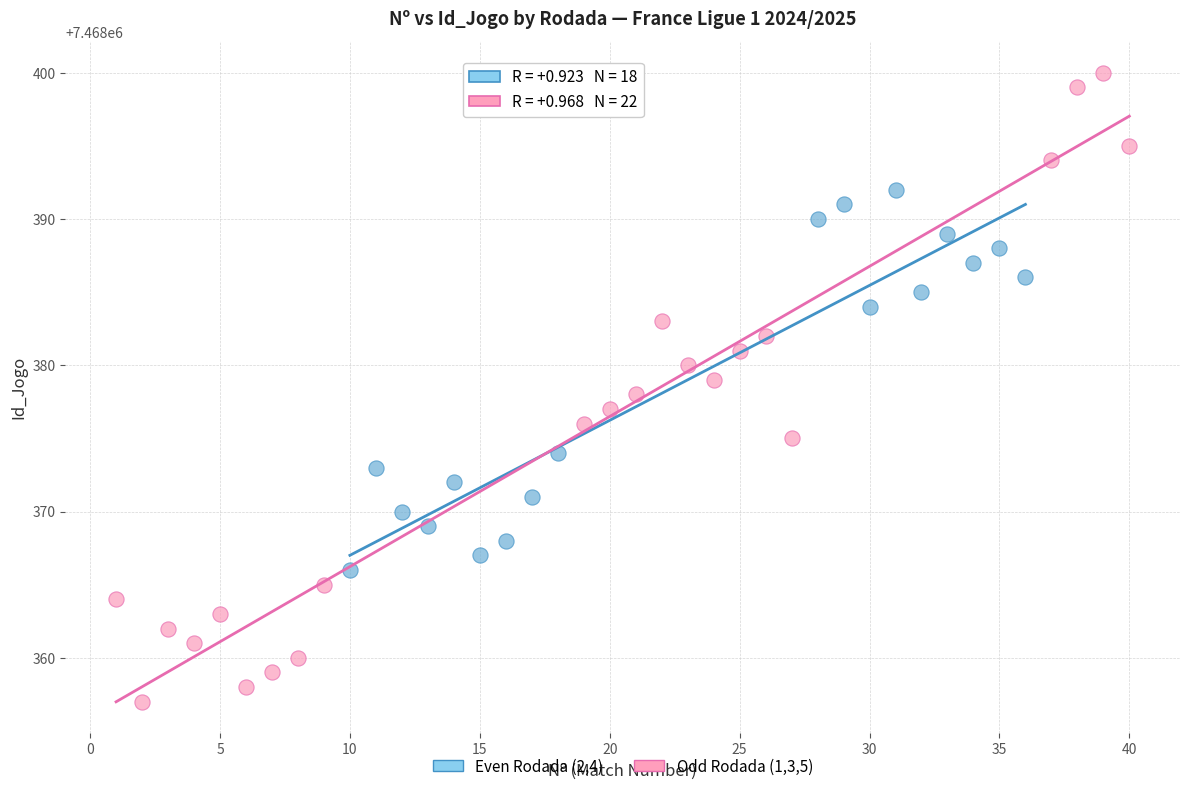

Which series contains the highest Y value?

Odd Rodada (1,3,5)